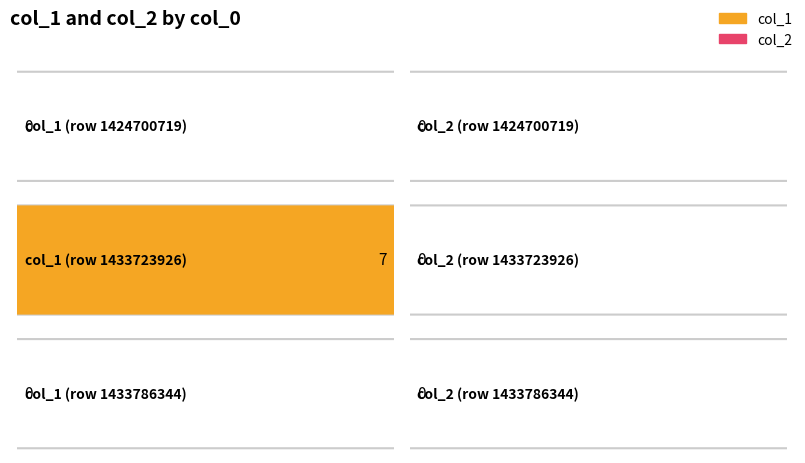

Between 1433723926 and 1424700719, which is larger?

1433723926